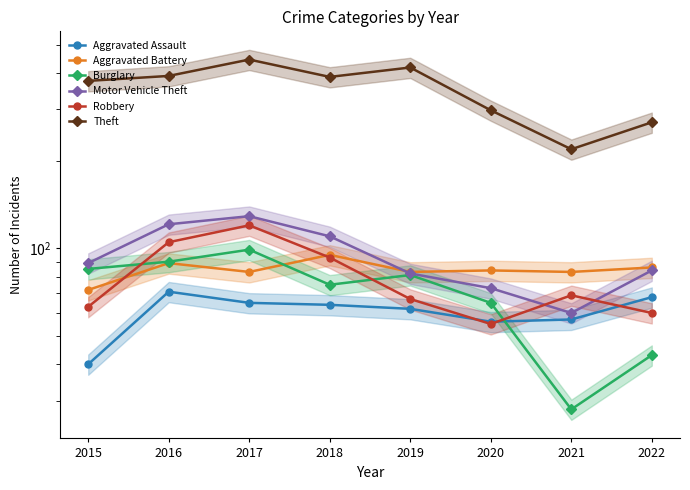

Reading right to left, extract all data points from this chart.

Aggravated Assault: 68	57	56	62	64	65	71	40
Aggravated Battery: 86	83	84	83	95	83	89	72
Burglary: 43	28	65	81	75	99	90	85
Motor Vehicle Theft: 84	60	73	82	110	129	121	89
Robbery: 60	69	55	67	93	120	105	63
Theft: 271	219	298	418	388	445	391	376